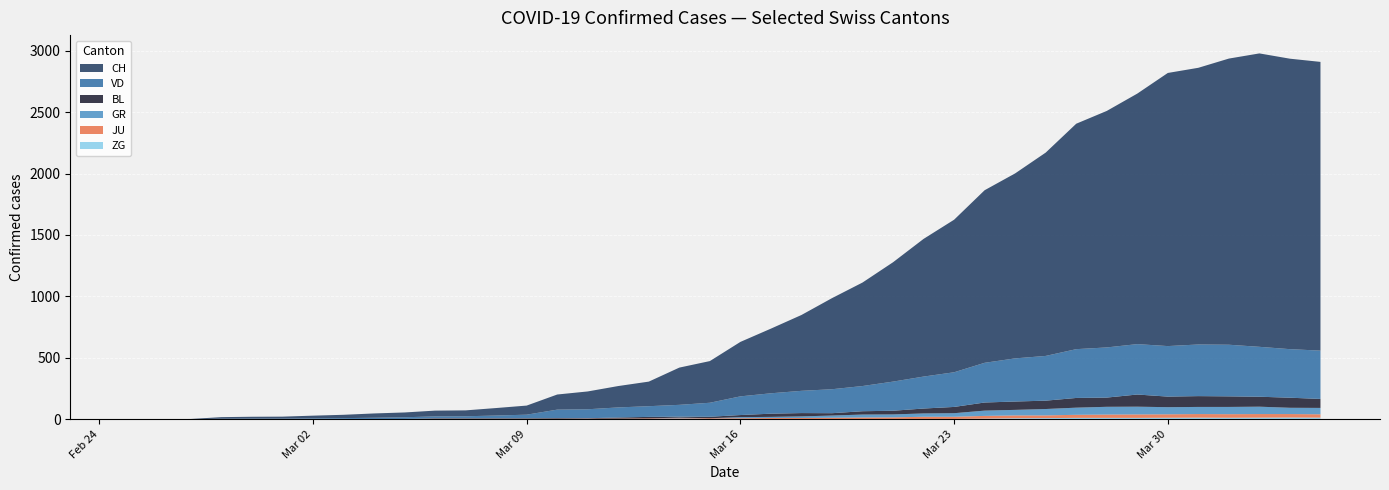

Reading left to right, list all the values displayed in this chart.

CH: 0	1	2	13	15	16	22	27	35	39	47	48	61	74	123	145	174	200	303	339	443	526	617	741	842	971	1120	1241	1404	1505	1654	1834	1924	2038	2222	2251	2328	2387	2363	2349
VD: 0	0	0	4	4	4	6	8	11	14	15	16	22	29	69	73	82	87	96	114	152	166	181	195	205	237	260	282	323	351	364	397	408	410	411	420	420	406	395	393
GR: 0	0	0	0	0	0	0	0	0	0	0	0	0	0	0	0	0	0	6	0	9	9	13	18	24	24	27	29	43	45	52	58	63	63	58	58	59	60	51	52
JU: 0	0	1	1	1	1	1	1	1	2	5	5	5	5	5	6	6	8	8	9	9	11	11	12	14	13	18	18	22	23	22	25	27	28	28	29	29	29	28	27
BL: 0	0	0	0	1	1	1	1	1	1	4	4	4	4	5	3	9	12	8	12	17	26	27	19	27	30	40	51	66	68	68	79	75	99	86	88	86	81	82	73
ZG: 0	0	0	0	0	0	0	0	0	0	0	0	0	0	0	0	0	0	0	0	0	0	0	1	1	3	3	3	6	9	10	12	12	12	13	14	13	14	15	14